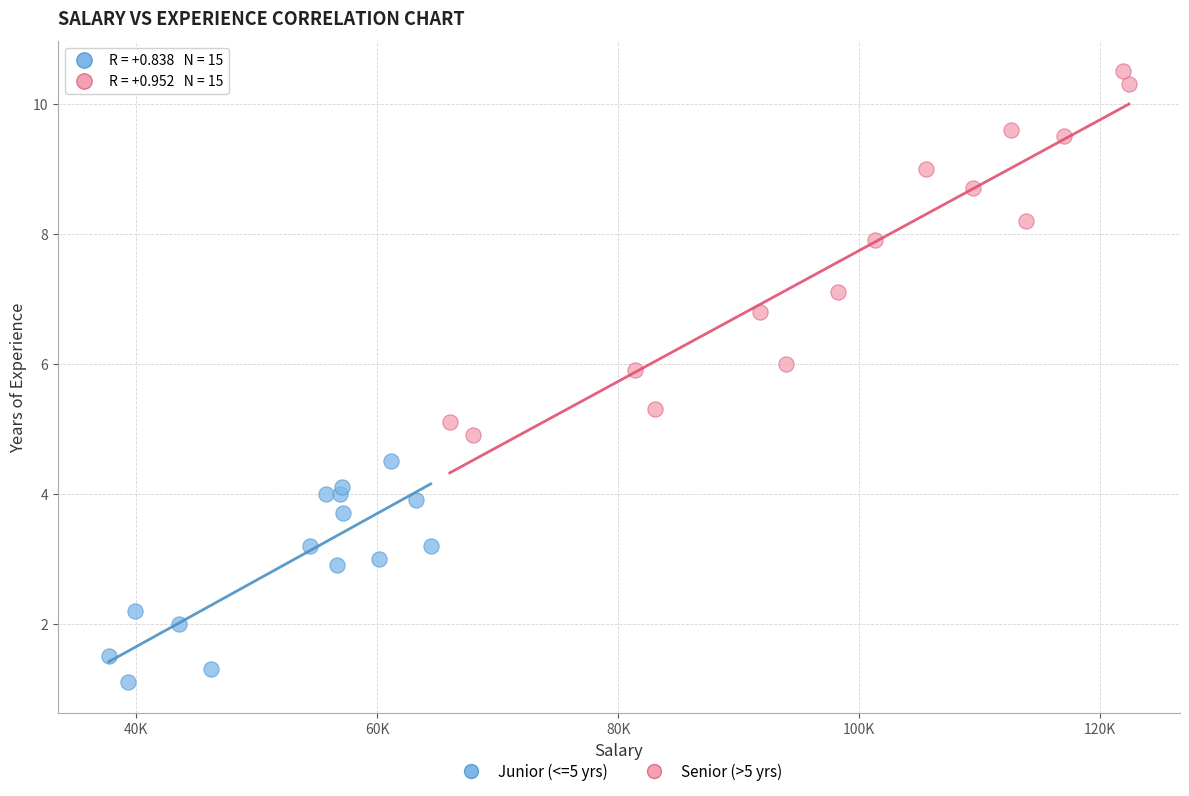

Which series reaches the minimum Y coordinate?

Junior (<=5 yrs)